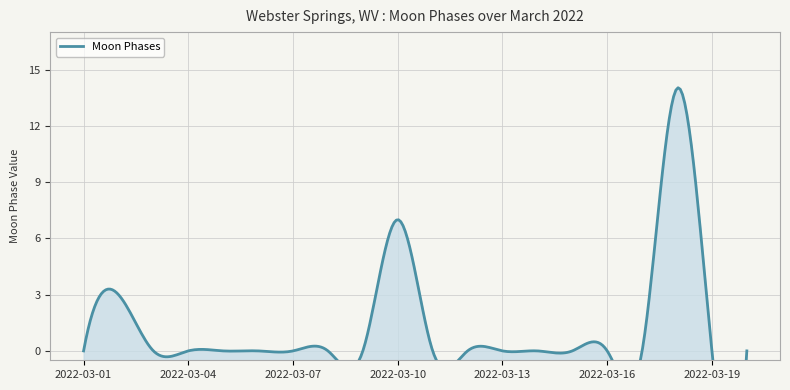

Between 2022-03-03 and 2022-03-04, which is larger?

2022-03-03